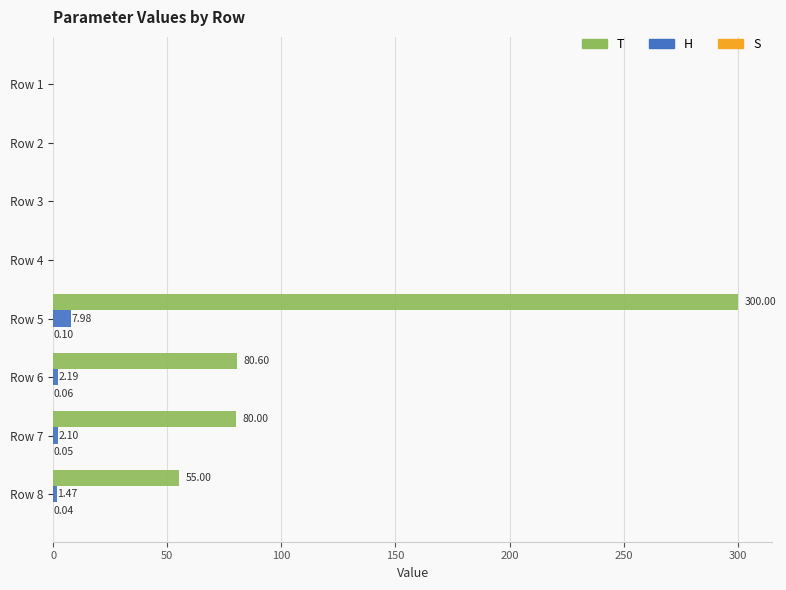

At which category is the sum across all series the highest?

Row 5